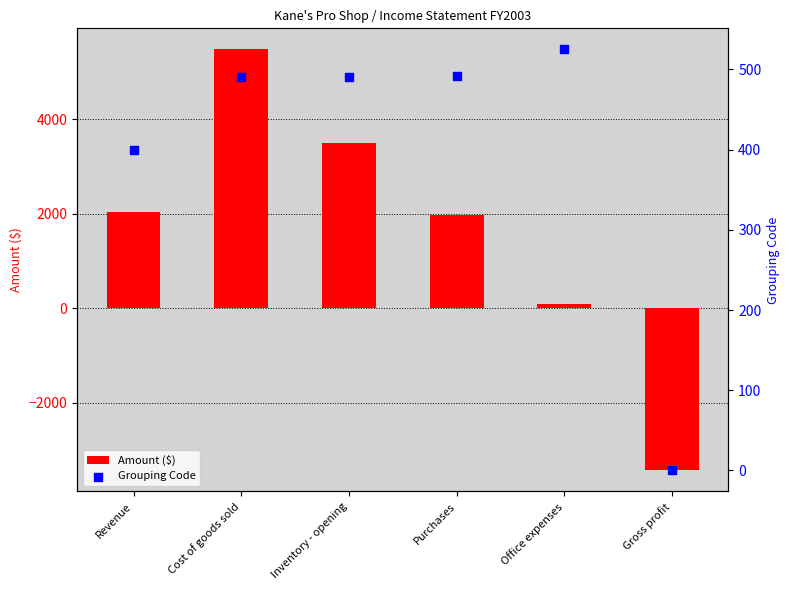

Is the value of Amount ($) at Revenue greater than the value of Grouping Code at Inventory - opening?

Yes